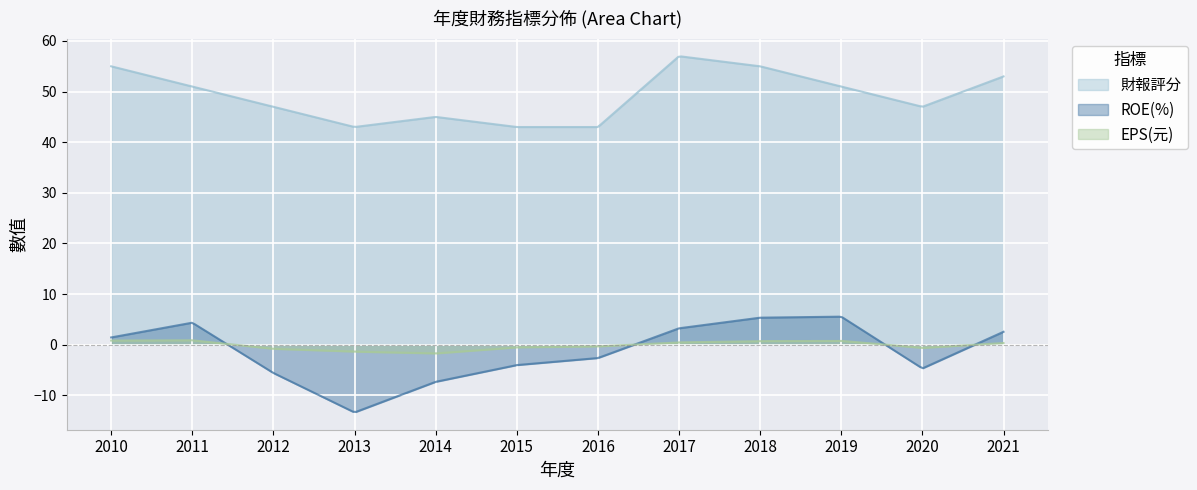

Which series has the widest spread of values?

ROE(%)